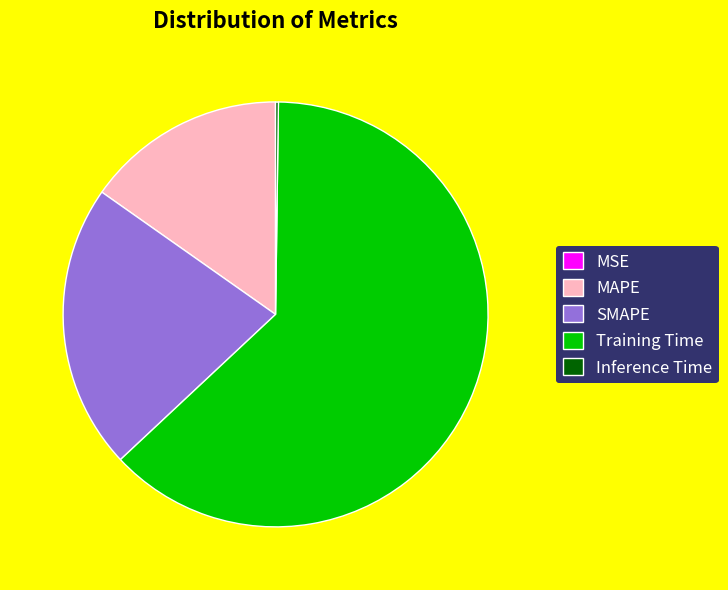

Is there a majority slice in this chart?

Yes